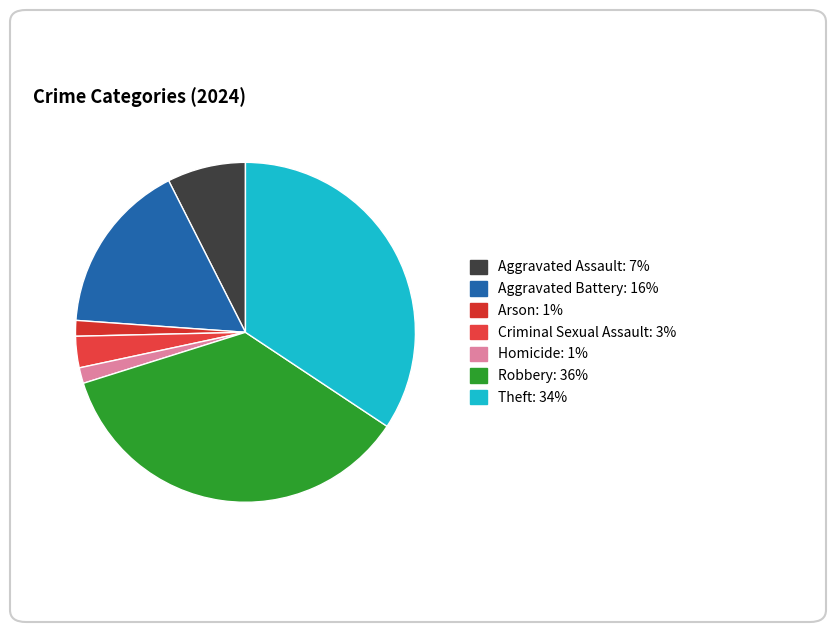

How many slices are in this pie chart?

7